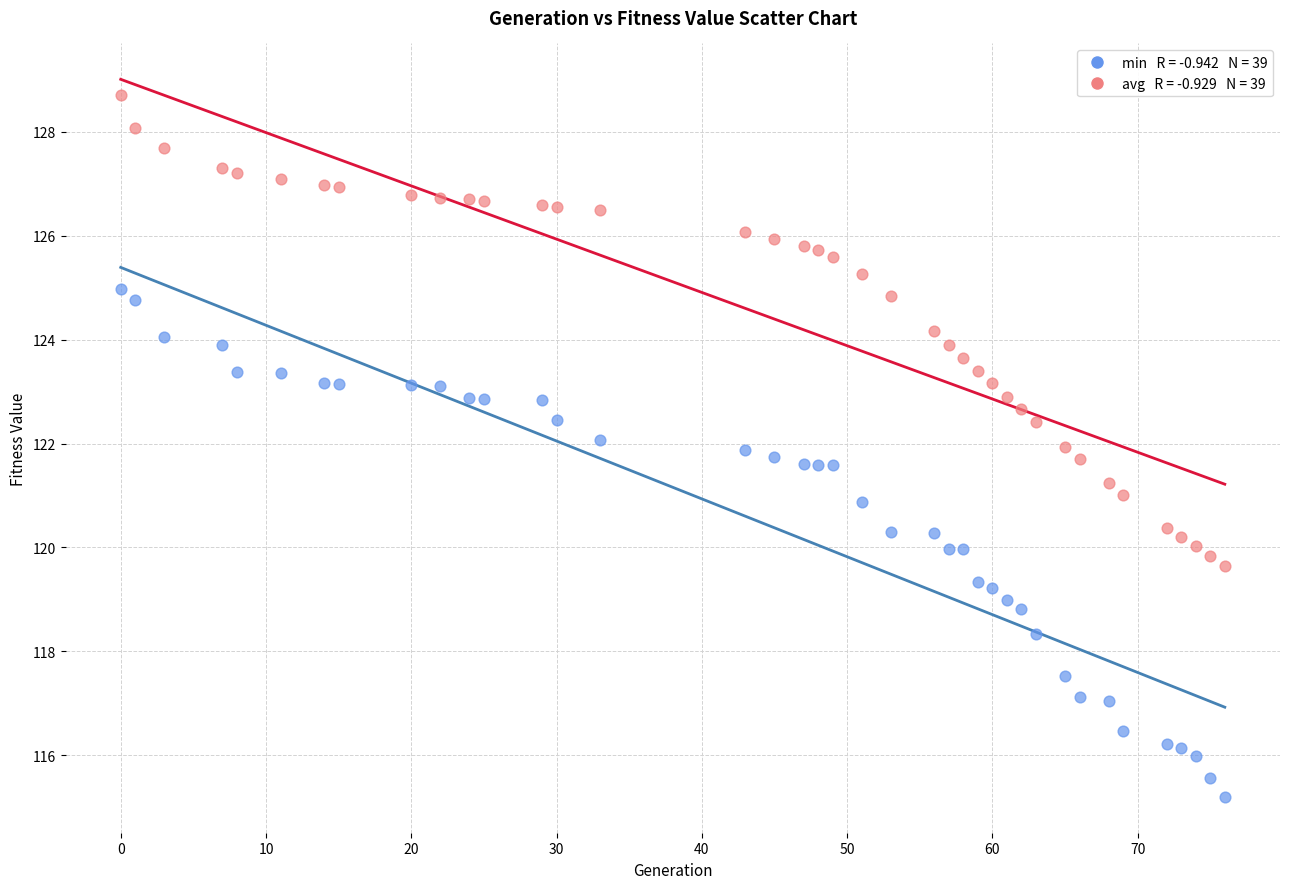

Across all data points, what is the range of X values (max minus min)?

76.0